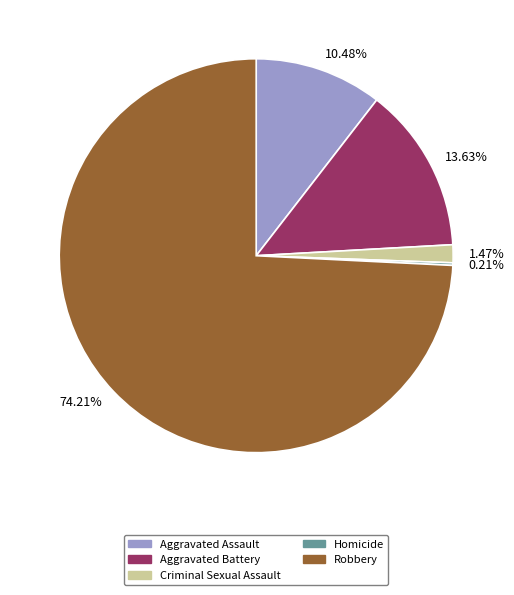

Which slice is the largest?

Robbery